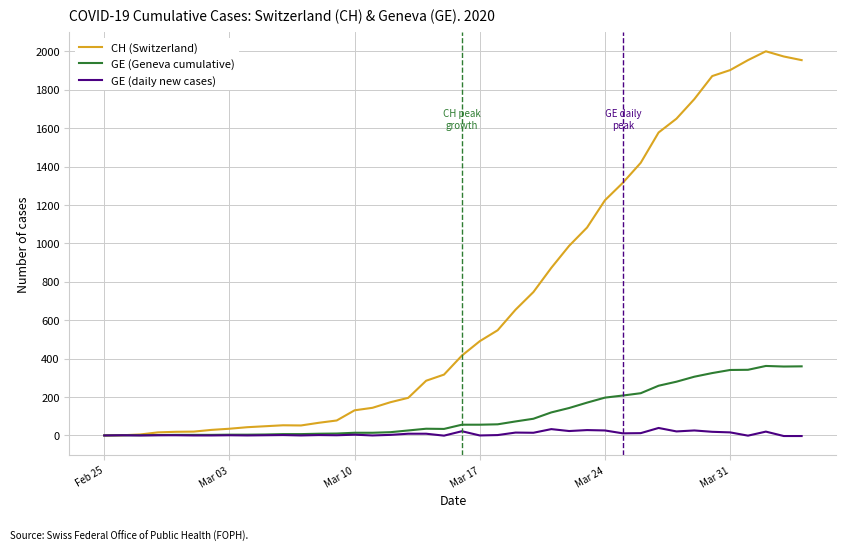

Which series has the largest range (max minus min)?

CH (Switzerland)